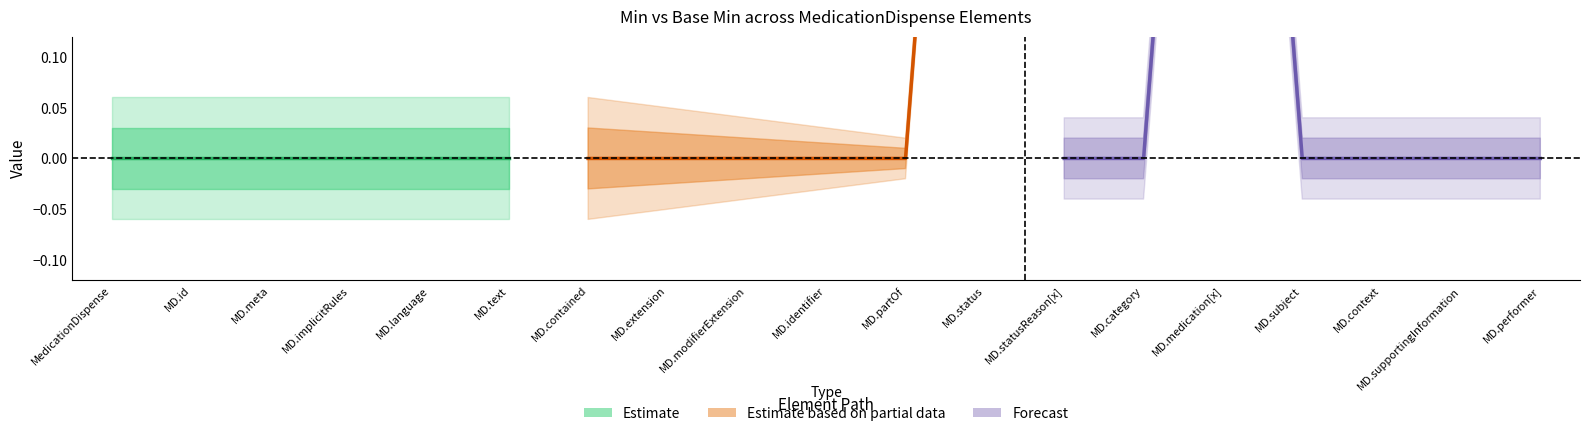

Reading right to left, transcribe all the data shown in this chart.

Min: MedicationDispense.performer=0	MedicationDispense.supportingInformation=0	MedicationDispense.context=0	MedicationDispense.subject=0	MedicationDispense.medication[x]=1	MedicationDispense.category=0	MedicationDispense.statusReason[x]=0	MedicationDispense.status=1	MedicationDispense.partOf=0	MedicationDispense.identifier=0	MedicationDispense.modifierExtension=0	MedicationDispense.extension=0	MedicationDispense.contained=0	MedicationDispense.text=0	MedicationDispense.language=0	MedicationDispense.implicitRules=0	MedicationDispense.meta=0	MedicationDispense.id=0	MedicationDispense=0
Base Min: MedicationDispense.performer=0	MedicationDispense.supportingInformation=0	MedicationDispense.context=0	MedicationDispense.subject=0	MedicationDispense.medication[x]=1	MedicationDispense.category=0	MedicationDispense.statusReason[x]=0	MedicationDispense.status=1	MedicationDispense.partOf=0	MedicationDispense.identifier=0	MedicationDispense.modifierExtension=0	MedicationDispense.extension=0	MedicationDispense.contained=0	MedicationDispense.text=0	MedicationDispense.language=0	MedicationDispense.implicitRules=0	MedicationDispense.meta=0	MedicationDispense.id=0	MedicationDispense=0